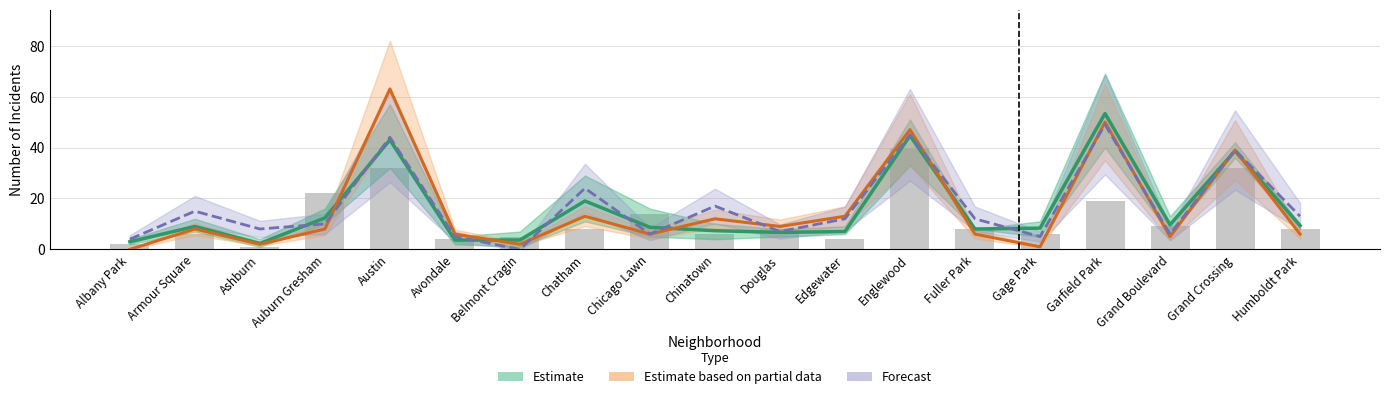

Between Douglas and Grand Crossing, which is larger?

Grand Crossing